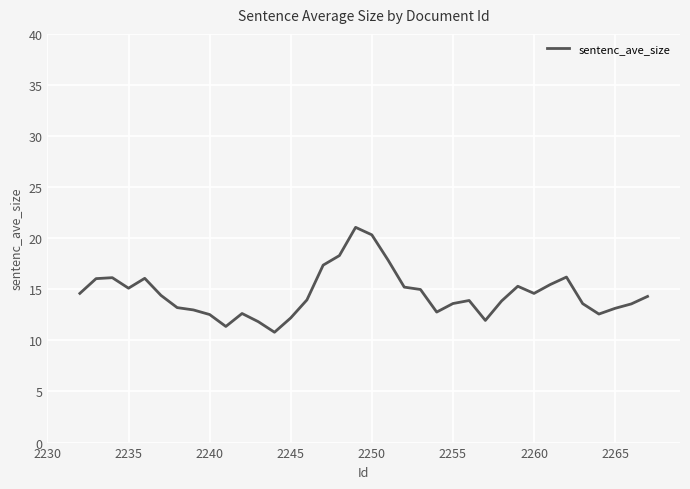

What is the smallest value displayed?

10.8